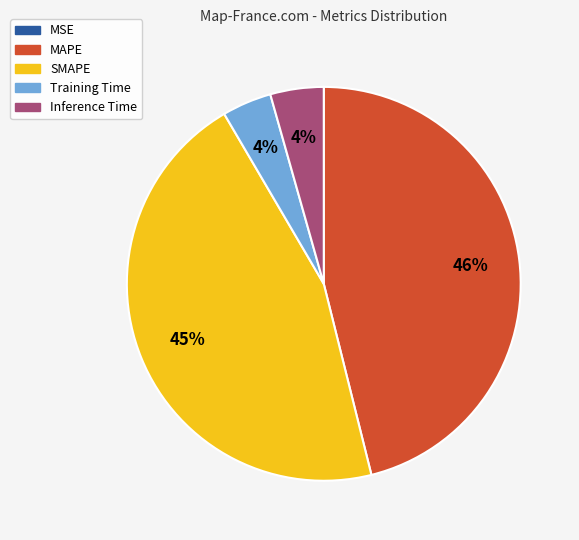

The SMAPE slice represents 45% of the pie. True or false?

True